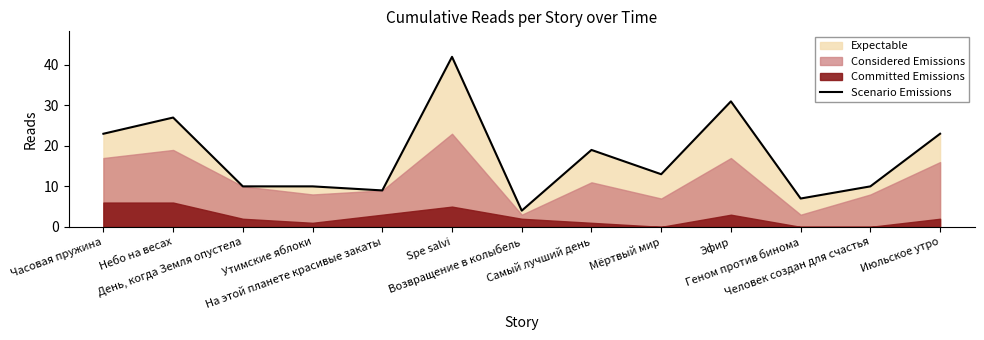

Which label corresponds to the smallest value in the chart?

Возвращение в колыбель